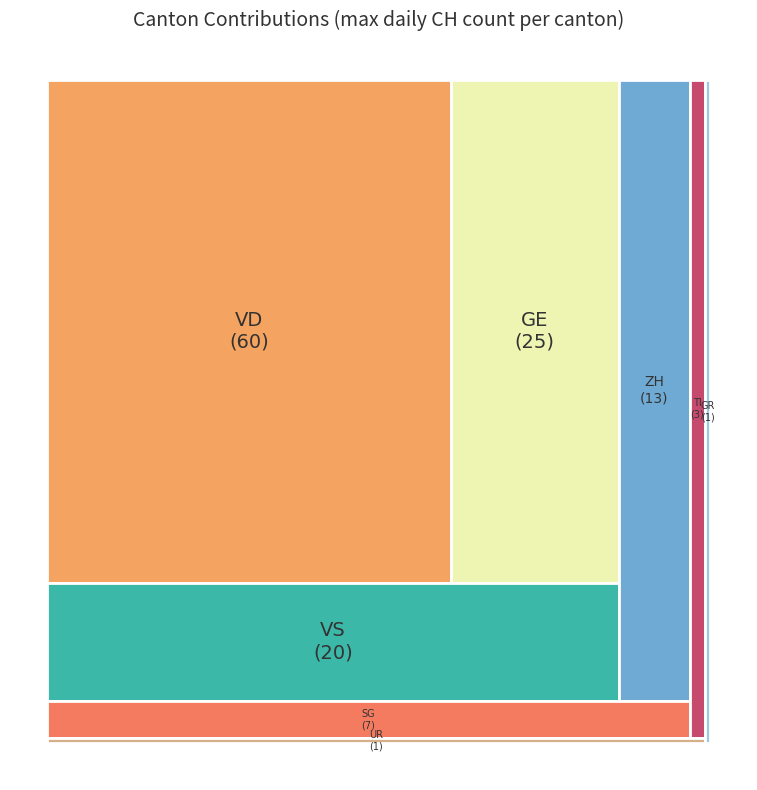

Approximately how many times larger is the value at VD compared to TI?

20.0